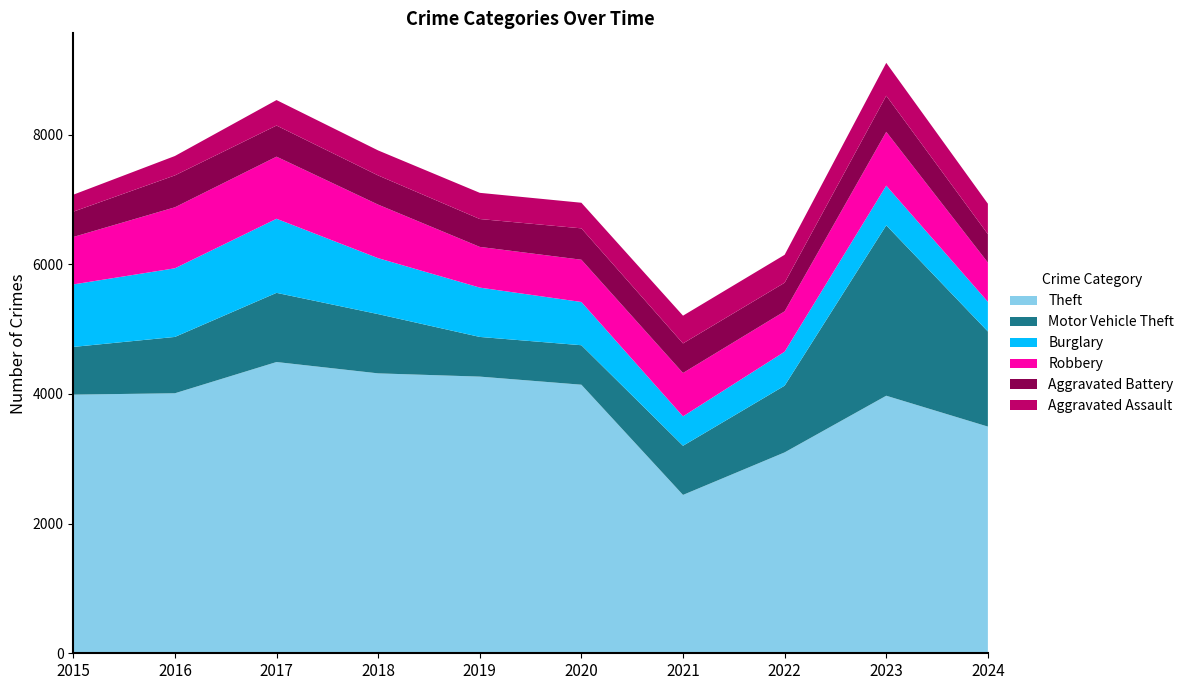

Reading left to right, extract all data points from this chart.

Theft: 3990	4011	4493	4318	4268	4143	2443	3099	3973	3497
Motor Vehicle Theft: 736	869	1067	914	612	609	758	1029	2629	1467
Burglary: 964	1059	1143	863	761	667	454	524	612	458
Robbery: 732	941	958	826	628	652	669	623	830	605
Aggravated Battery: 390	492	480	450	430	484	456	441	557	439
Aggravated Assault: 262	299	393	386	404	395	428	431	507	469